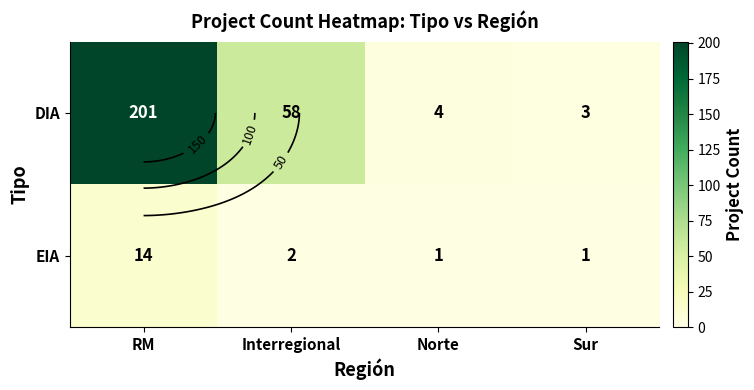

At which category is the sum across all series the highest?

RM